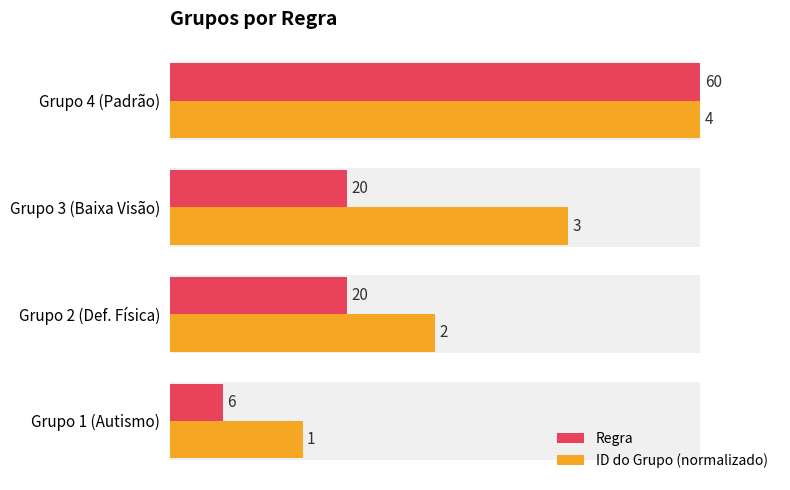

The Regra series shows 20 at Grupo 3 (Baixa Visão). True or false?

True